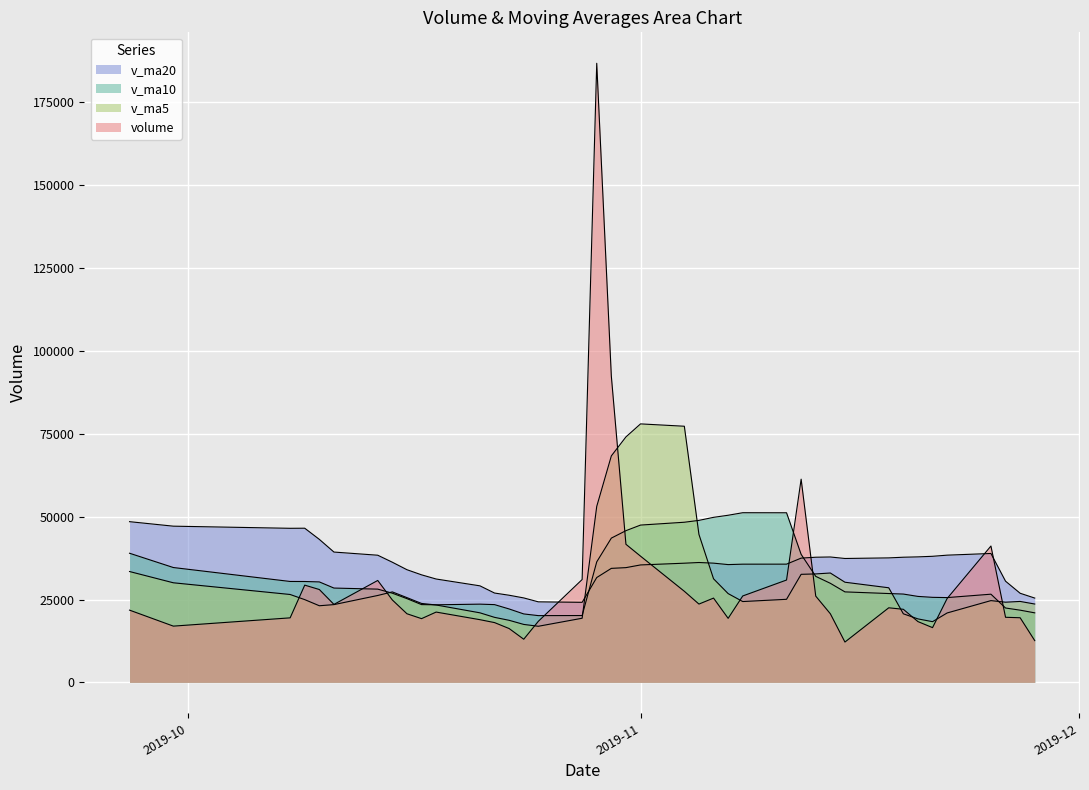

What is the sum of all volume values?

1201233.6